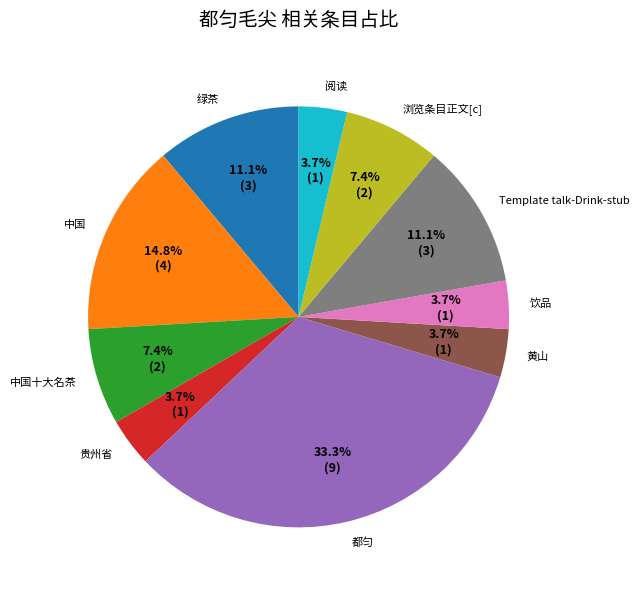

To the nearest percent, what portion does 都匀 represent?

33%